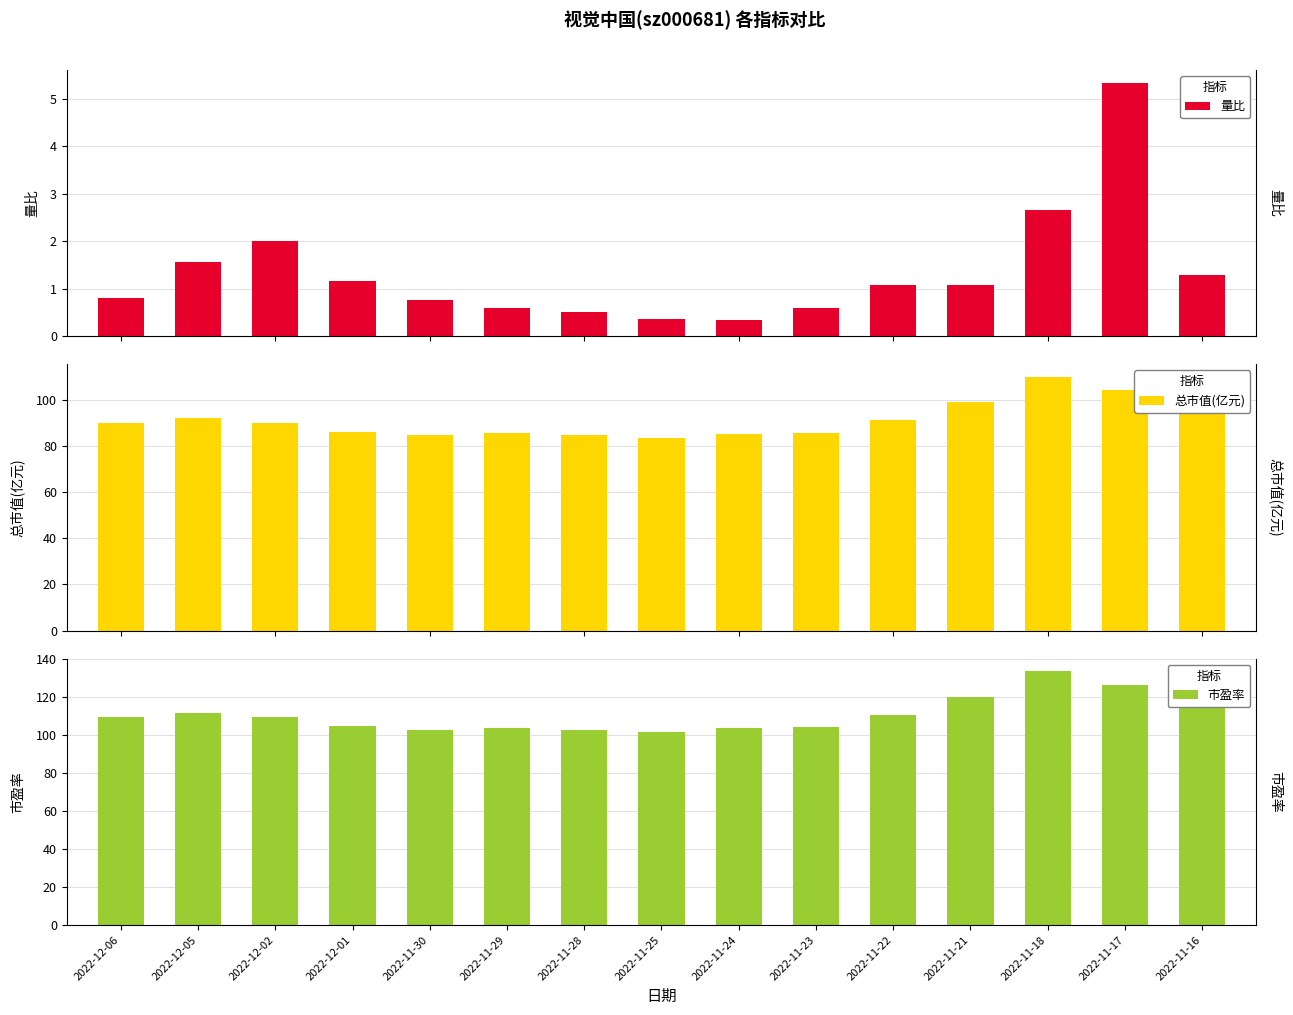

What is the average value of the 量比 series?

1.3